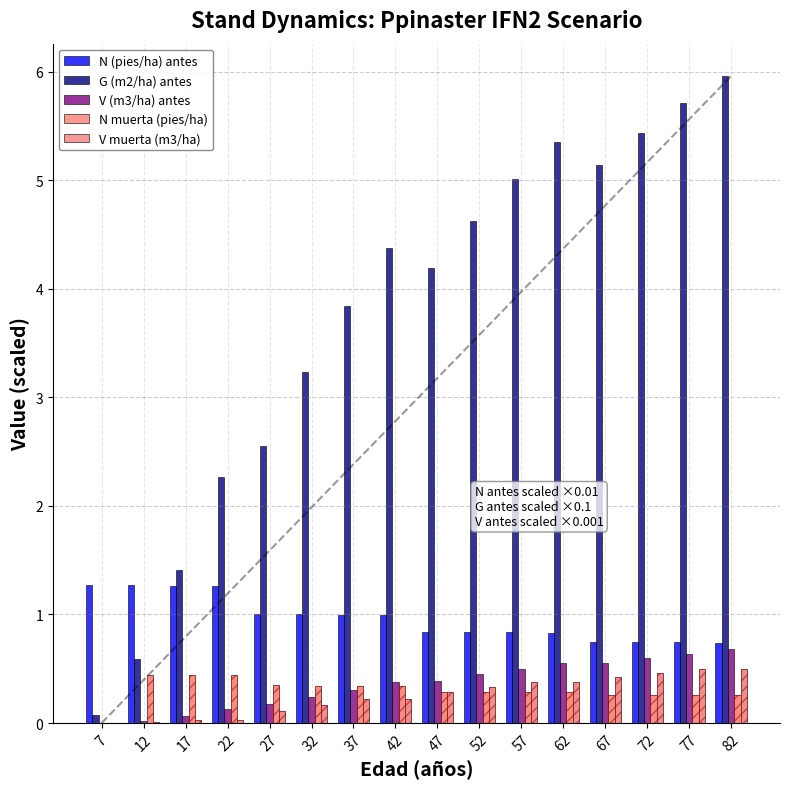

Which has a higher value, 17 or 77?

17